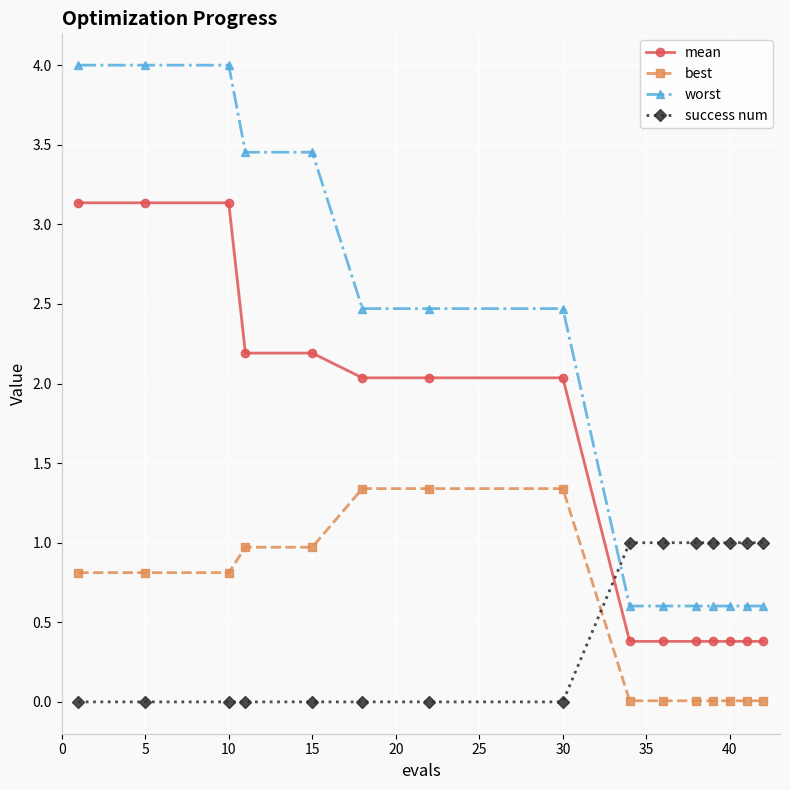

Which series has the widest spread of values?

worst